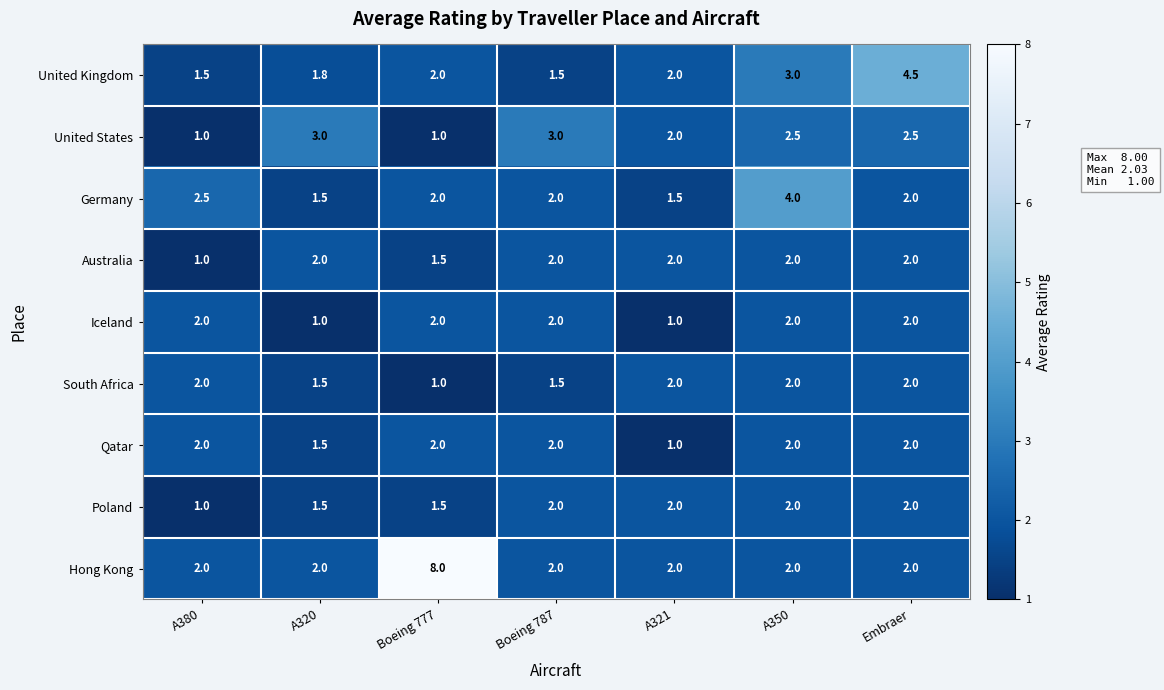

At which category is the sum across all series the highest?

A350